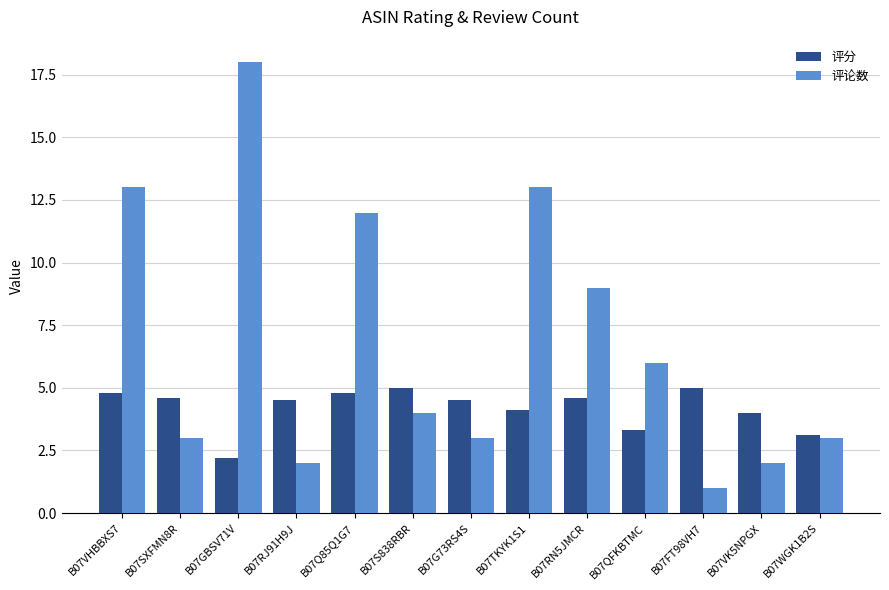

What is the approximate value of 评论数 at B07Q85Q1G7?

12.0